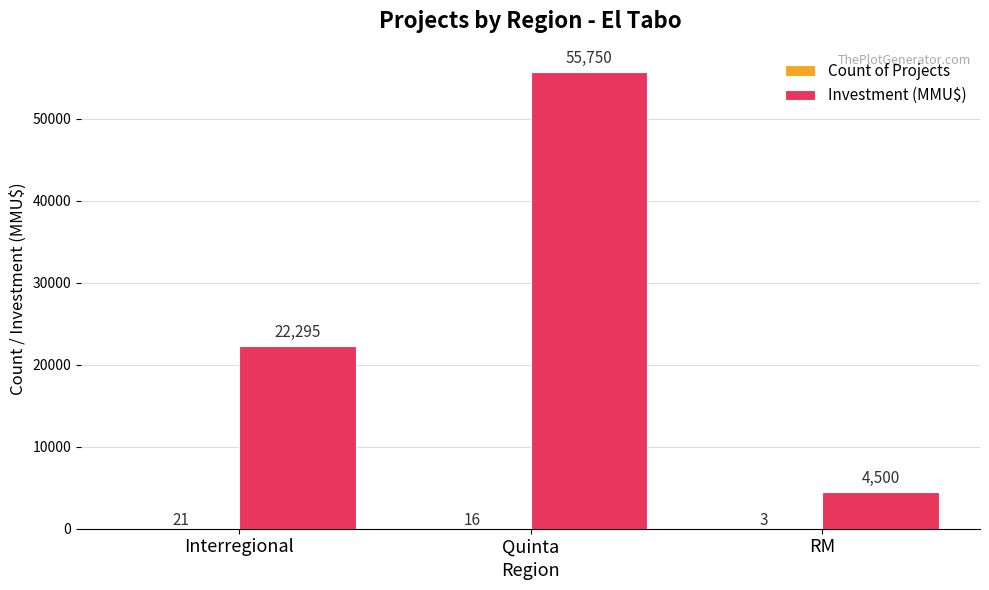

True or false: Investment (MMU$) has a value of 34584 at Quinta.

False